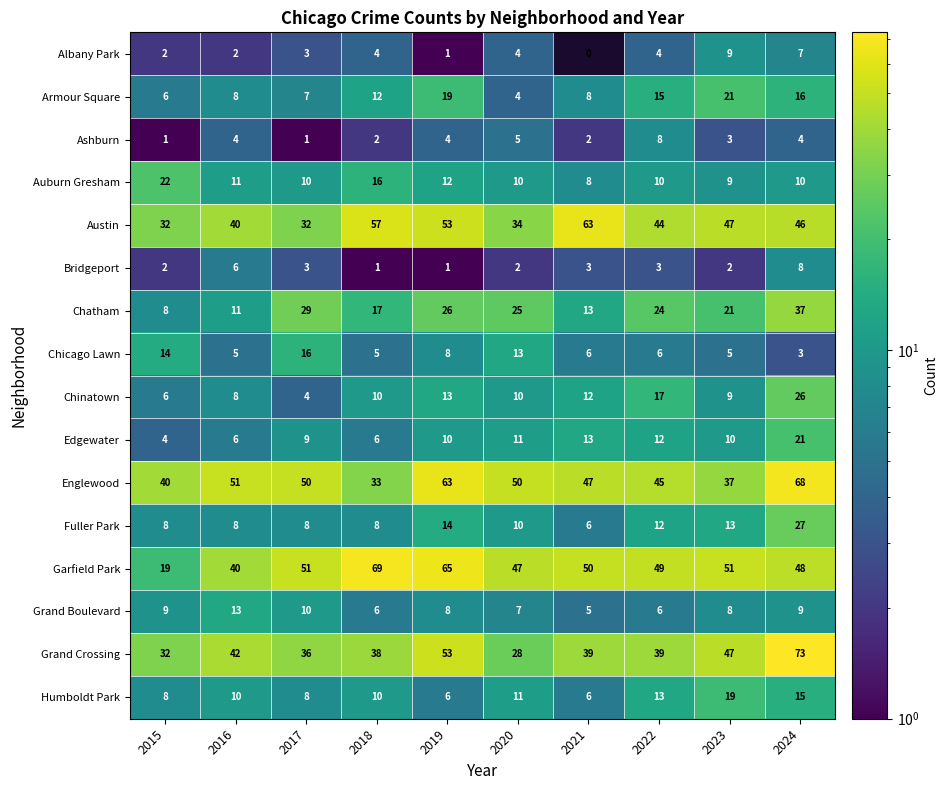

What is the spread (max minus min) of values at 2024?

70